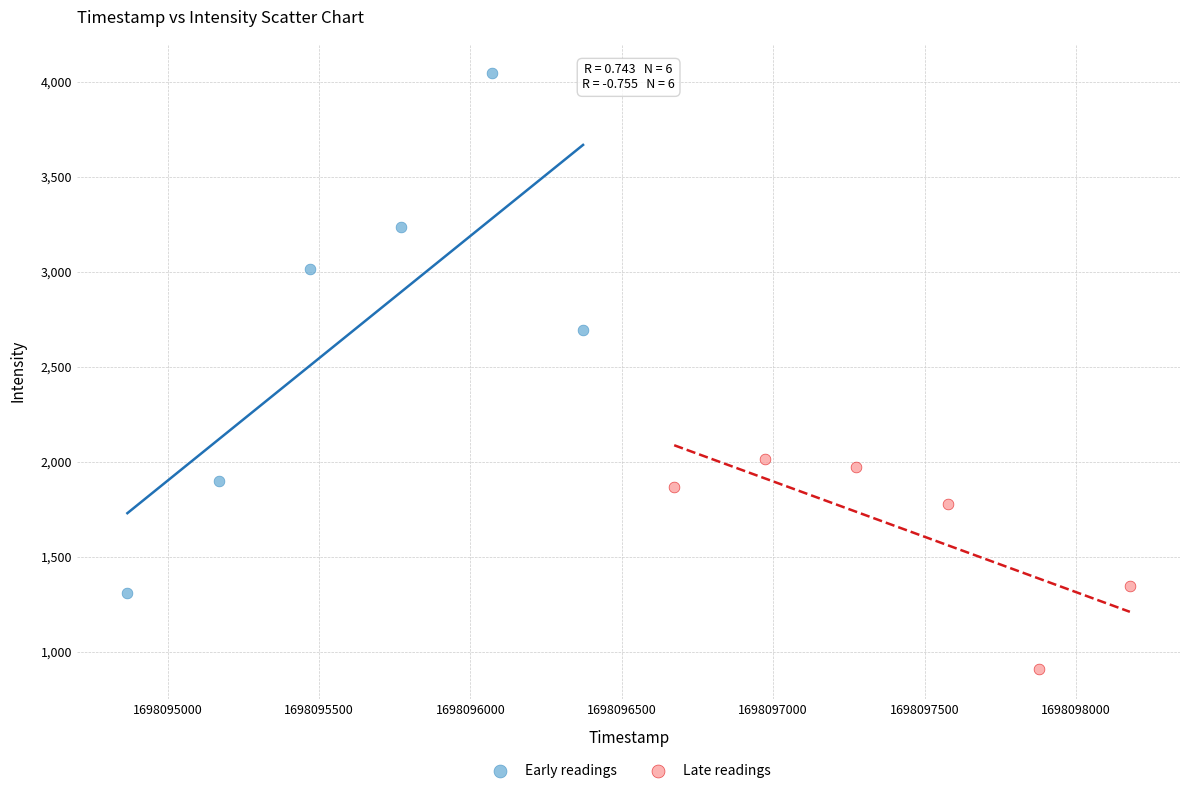

Which series reaches the minimum Y coordinate?

Late readings